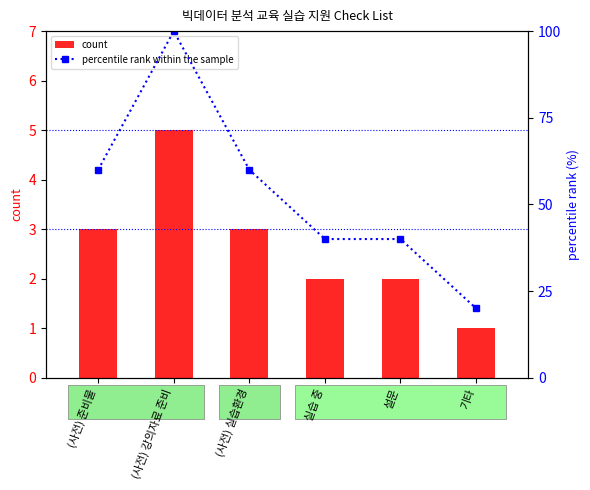

Which category has the highest value in the count series?

(사전) 강의자료 준비